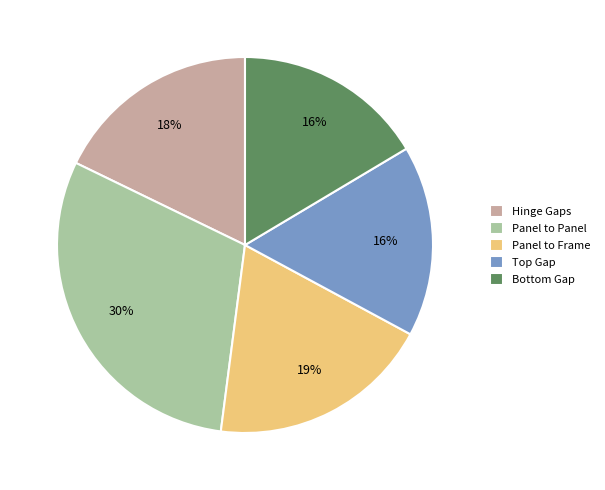

Is the sum of Panel to Frame and Panel to Panel greater than half?

No